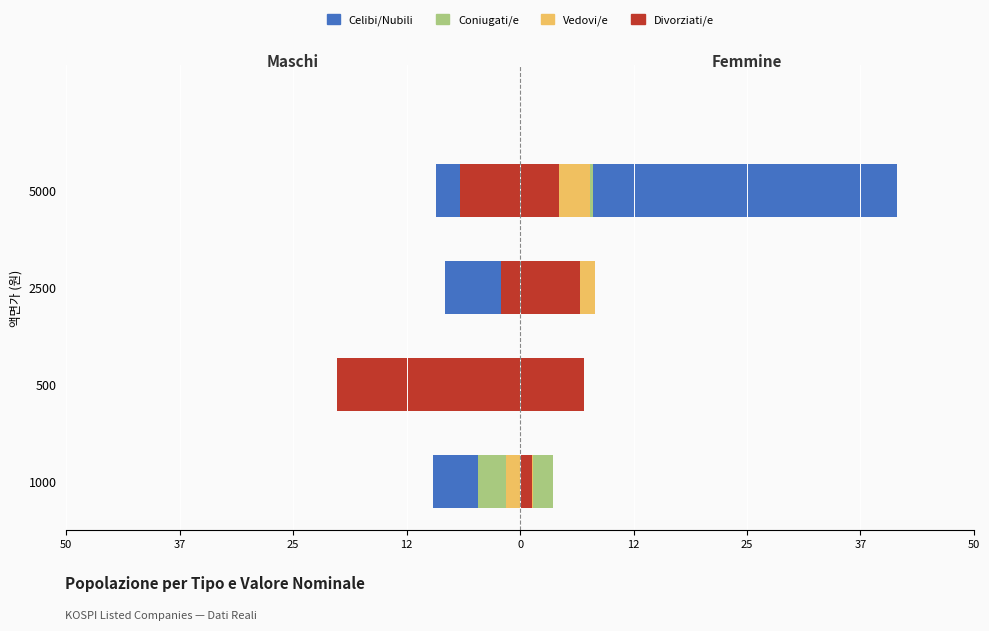

How many data points in Divorziati/e are above -2?

1